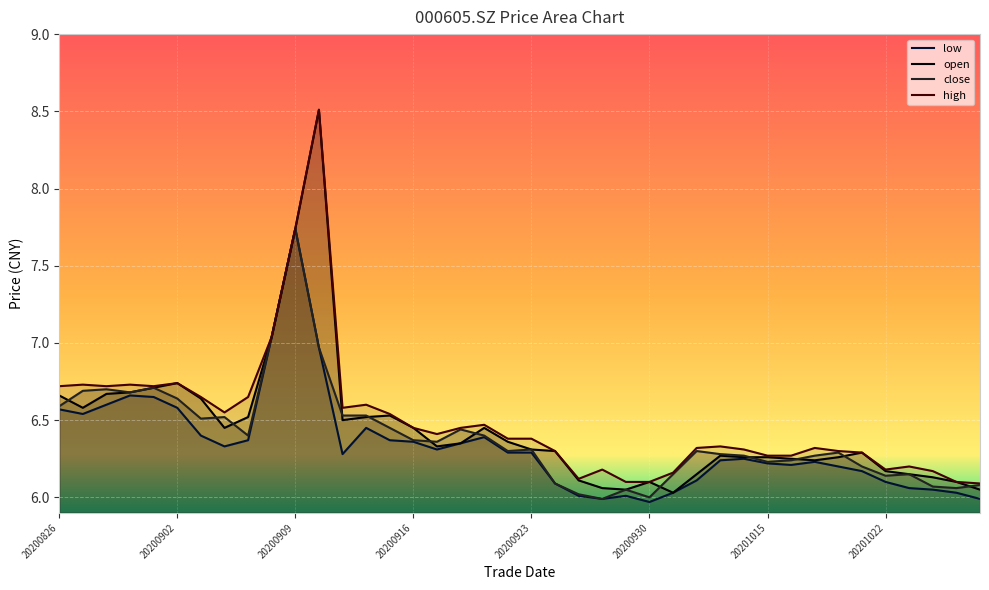

What is the difference between the highest and lowest values at 38?

0.1